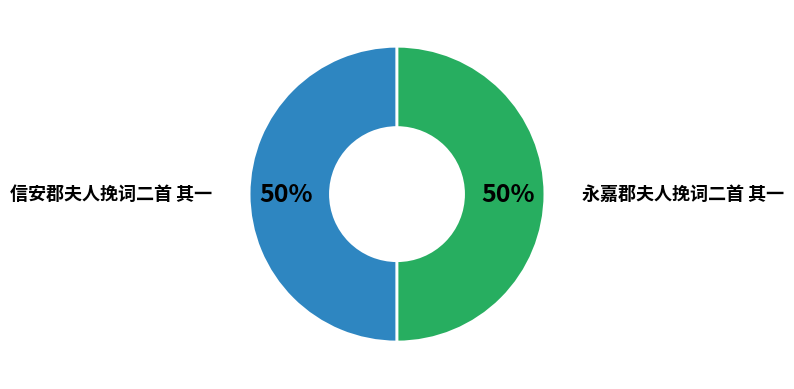

True or false: 永嘉郡夫人挽词二首 其一 accounts for 57% of the total.

False